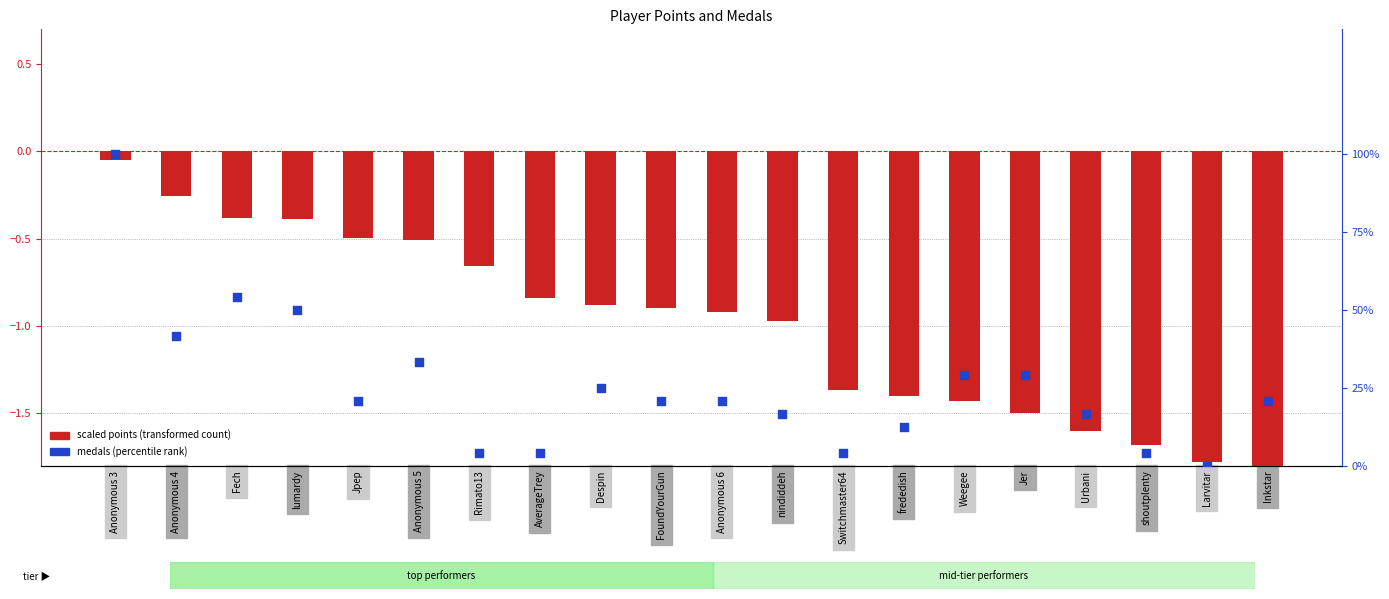

At which category is the sum across all series the highest?

Anonymous 3